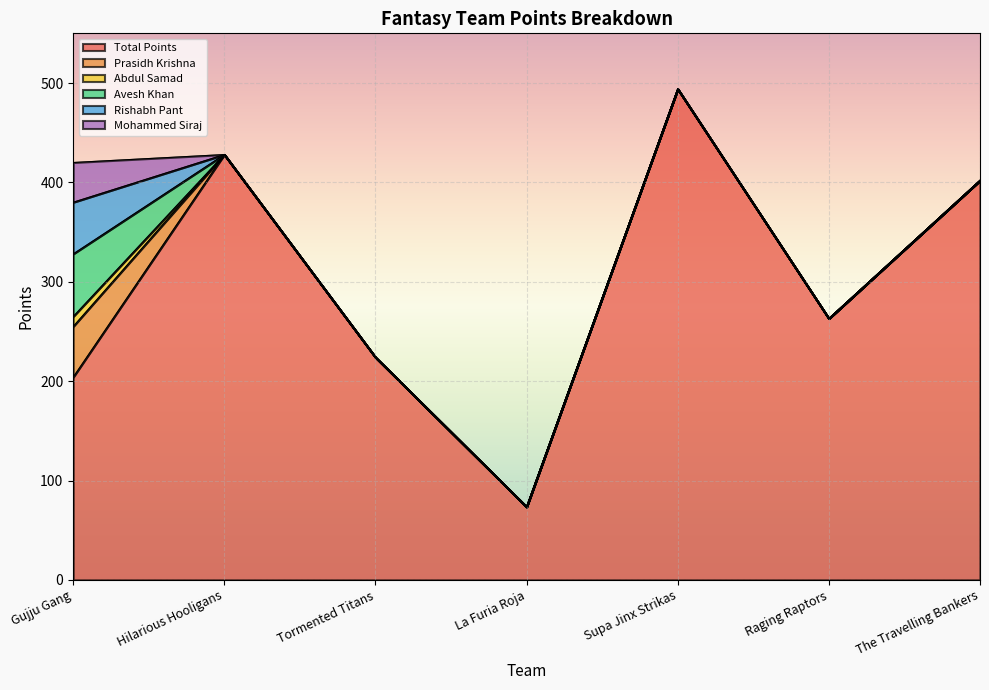

At which label does Rishabh Pant reach its peak?

Gujju Gang